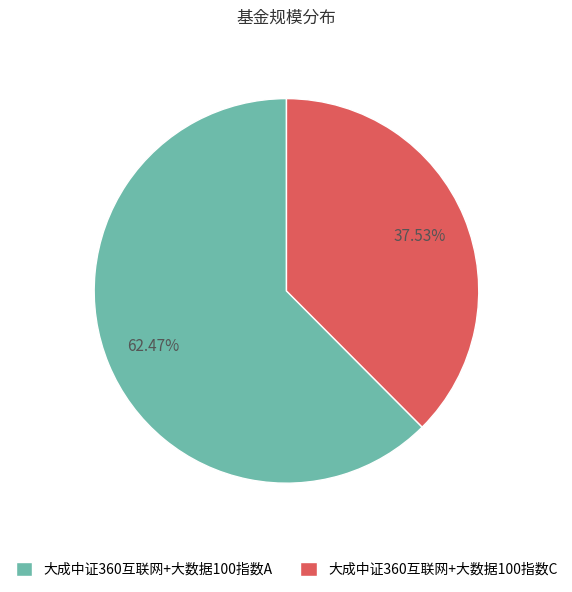

Is the sum of 大成中证360互联网+大数据100指数C and 大成中证360互联网+大数据100指数A greater than half?

Yes